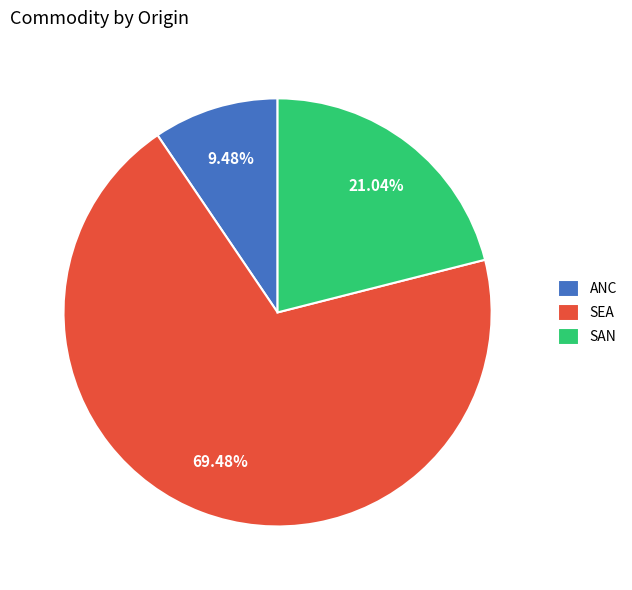

To the nearest percent, what is the combined percentage of SAN and SEA?

91%